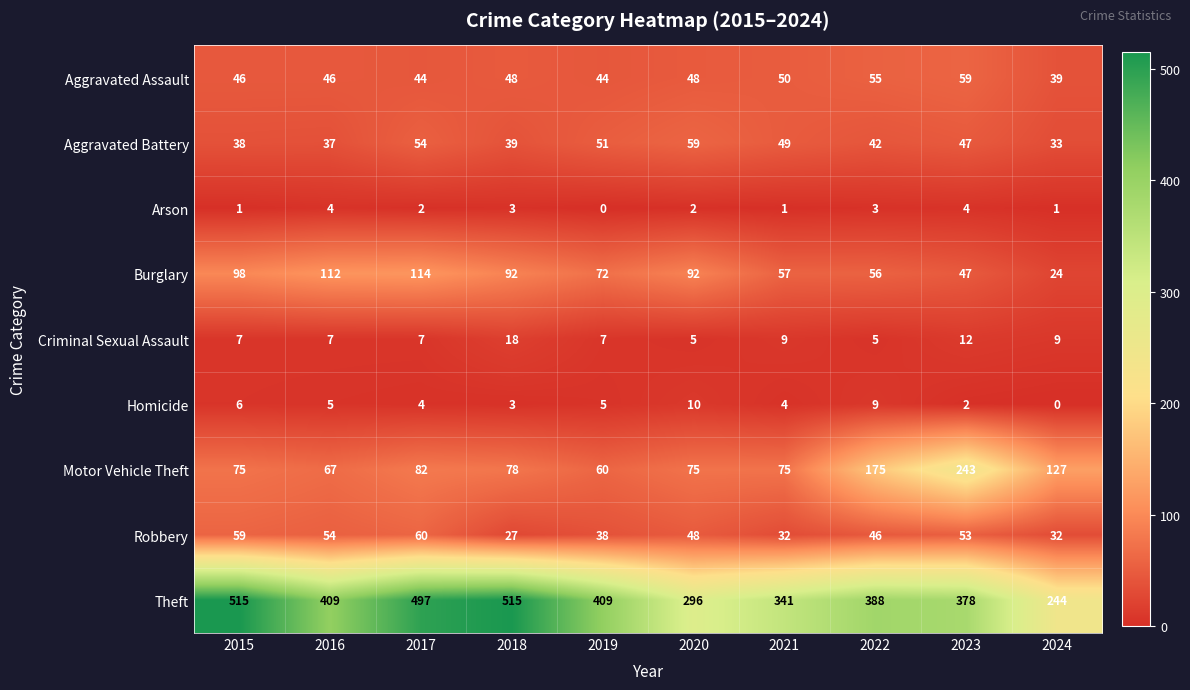

What is the maximum value shown in the chart?

515